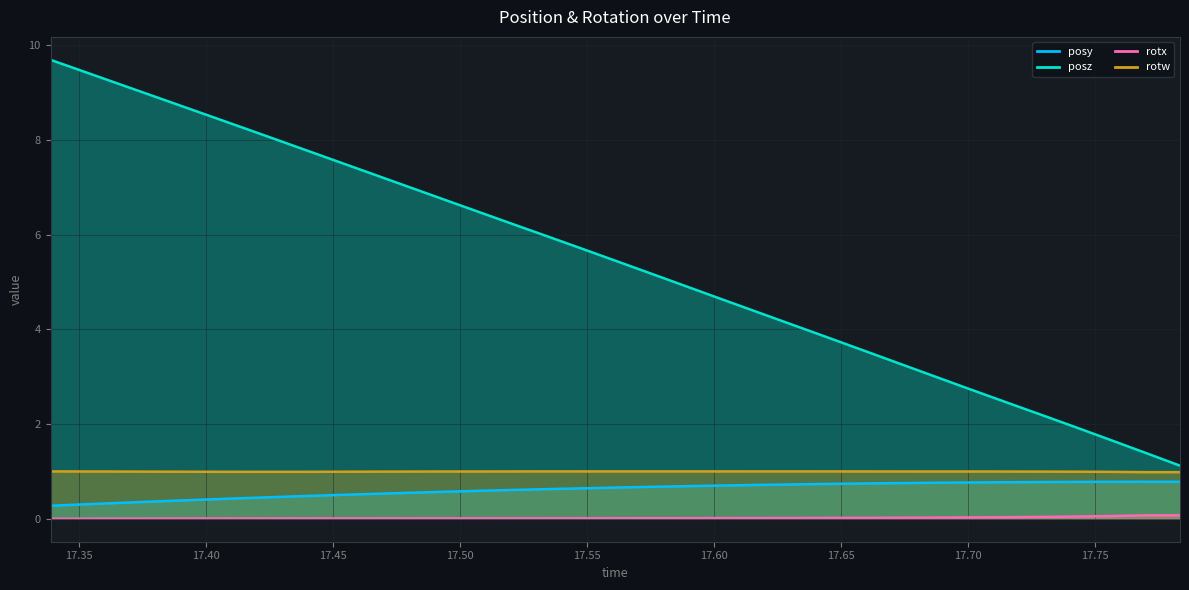

Which series has the largest range (max minus min)?

posz